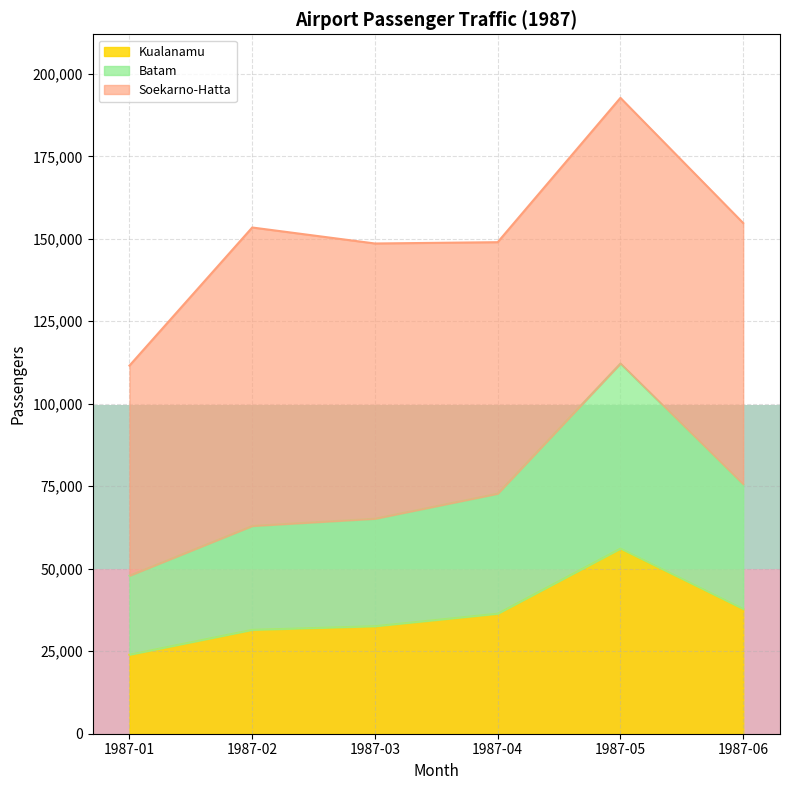

At which label does Kualanamu reach its peak?

1987-05